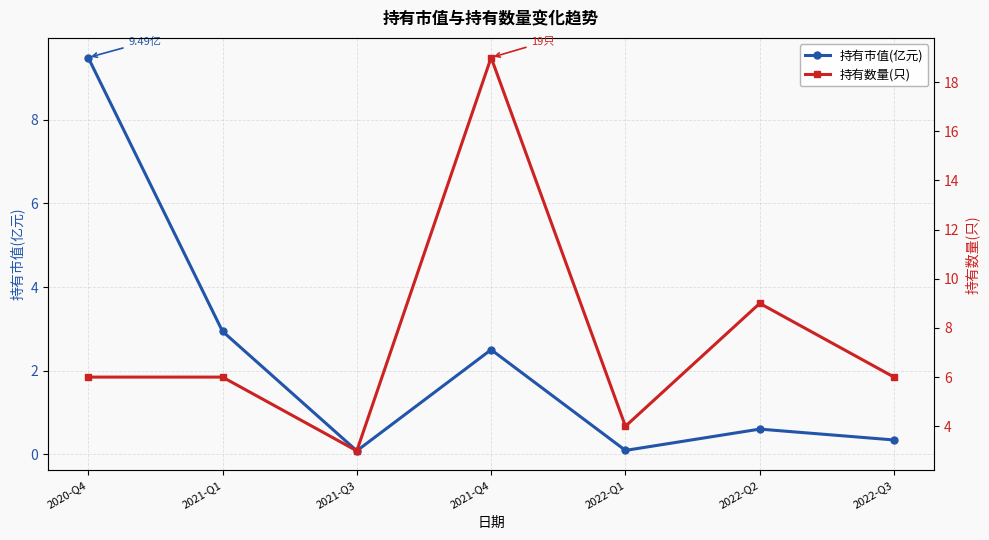

How many intersections are there between 持有市值(亿元) and 持有数量(只)?

1